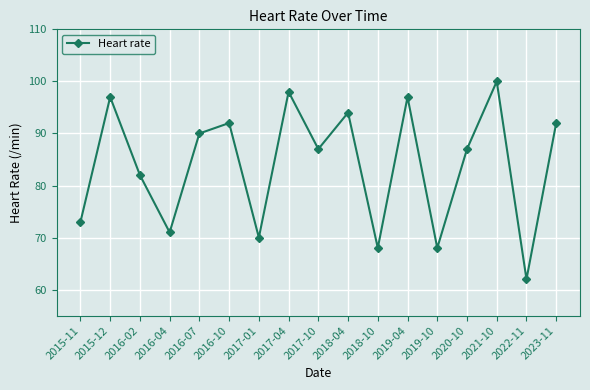

What is the smallest value displayed?

62